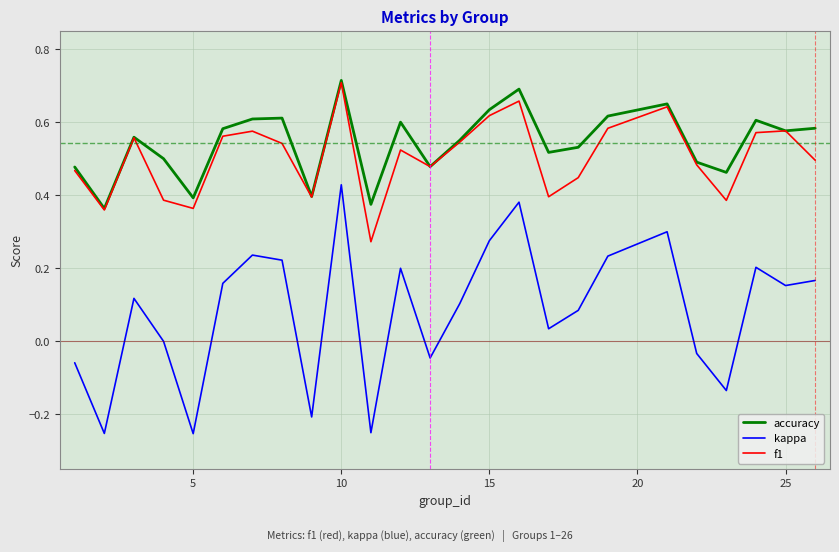

True or false: f1 and kappa intersect in this chart.

False